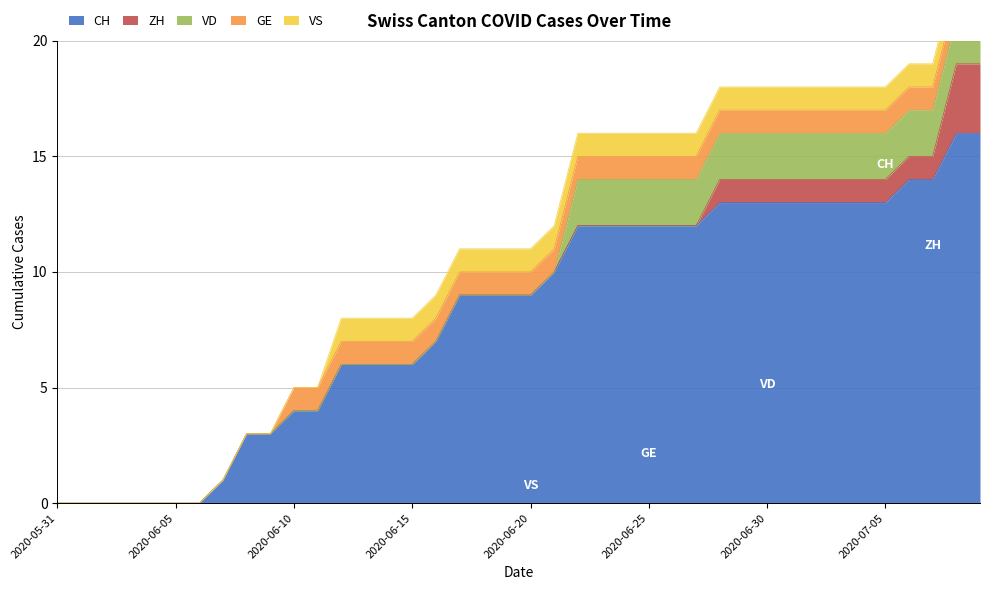

What is the maximum value for GE?

1